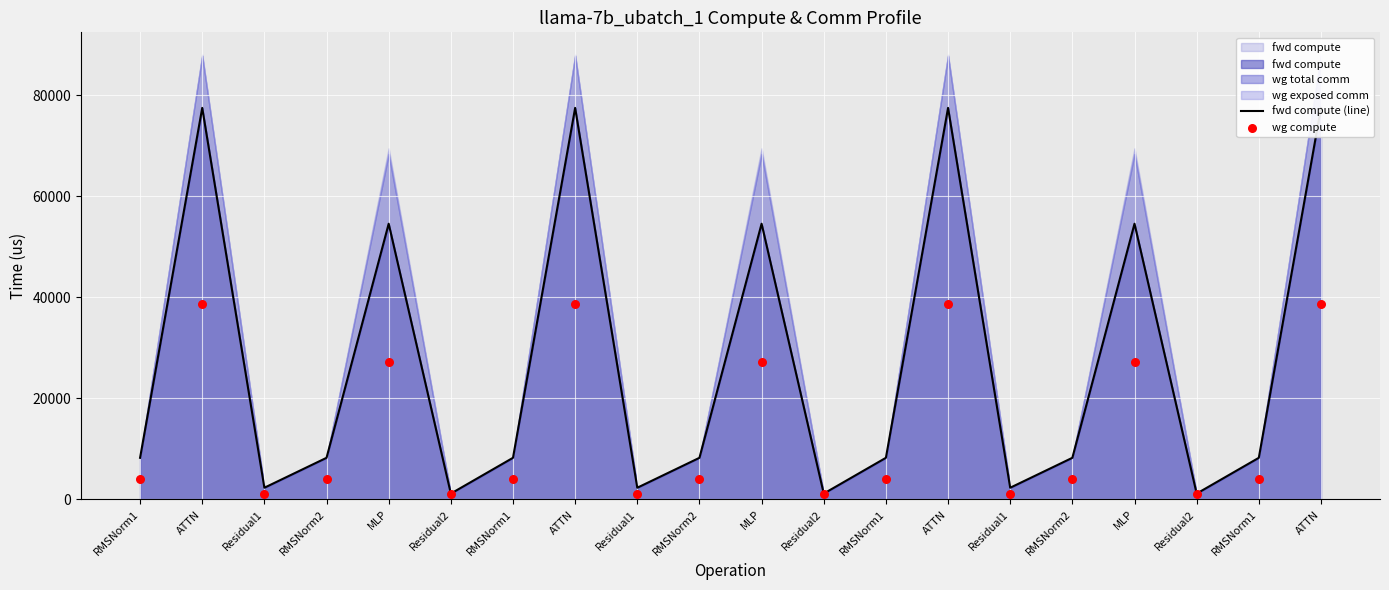

At which category is the sum across all series the highest?

ATTN